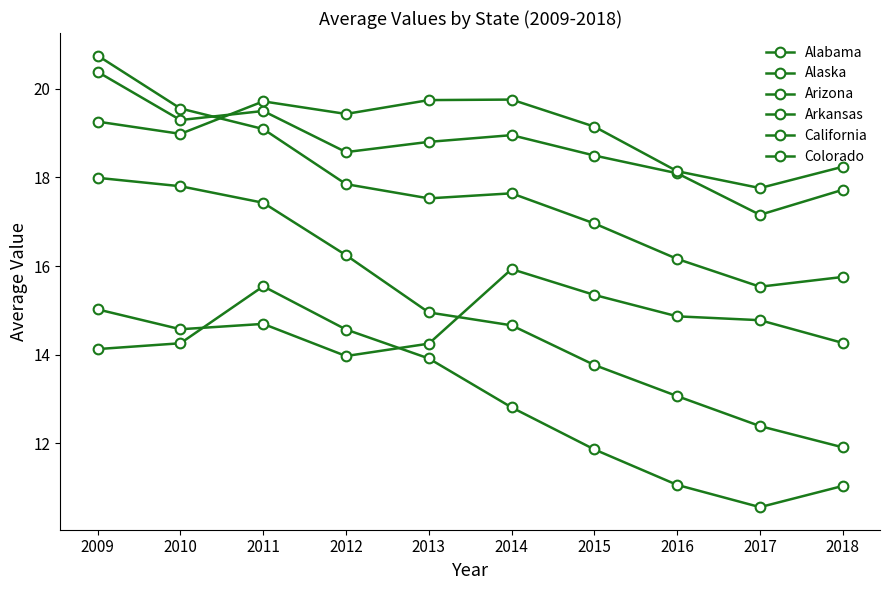

Count the number of categories in the chart.

10